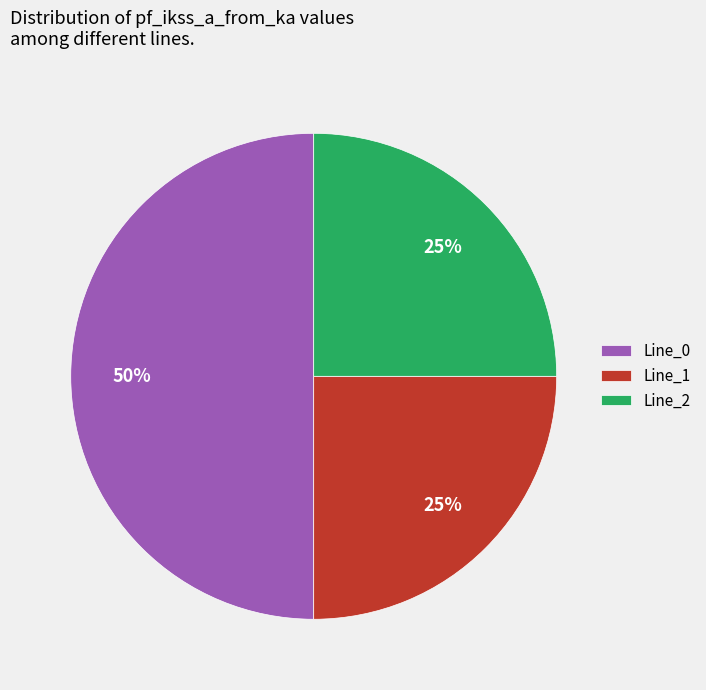

Which category has the biggest portion of the pie?

Line_0